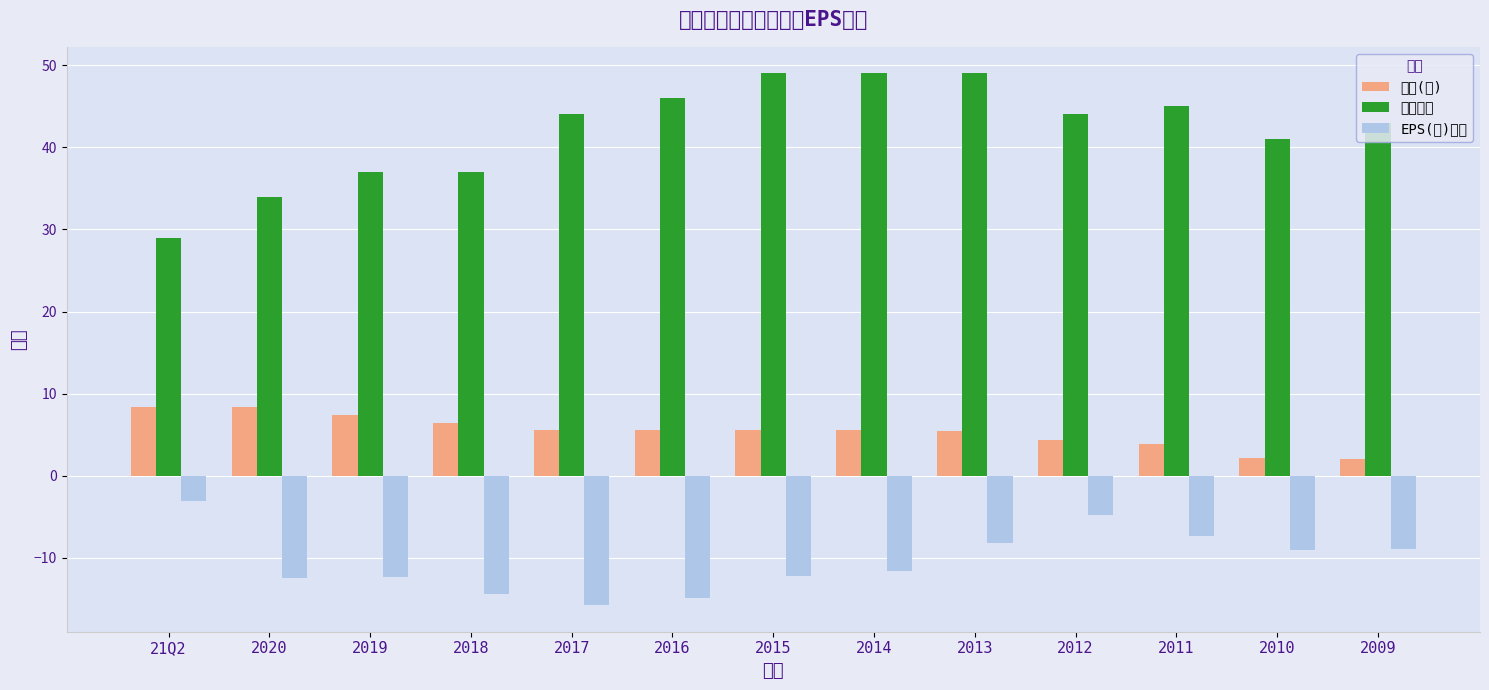

What is the sum of the EPS(元)稅後 values at 2014 and 2018?

-25.9